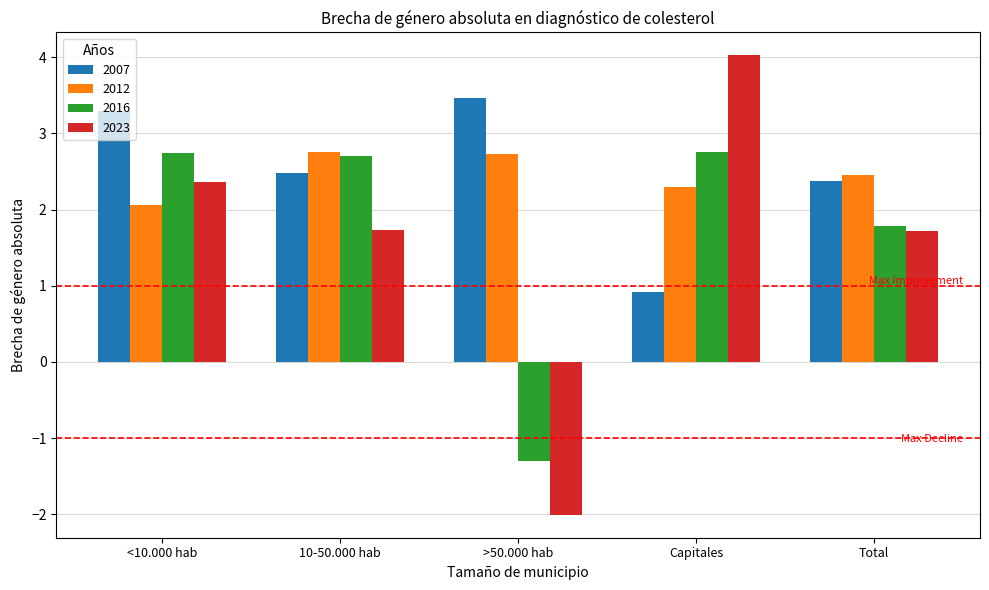

What is the spread (max minus min) of values at Total?

0.7